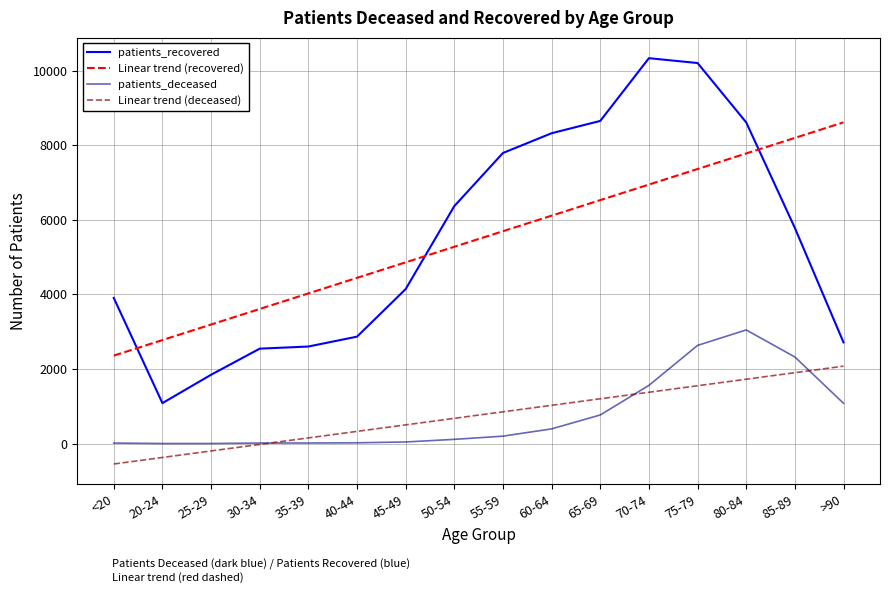

True or false: Linear trend (deceased) has more than 0 points higher than both neighbors.

False